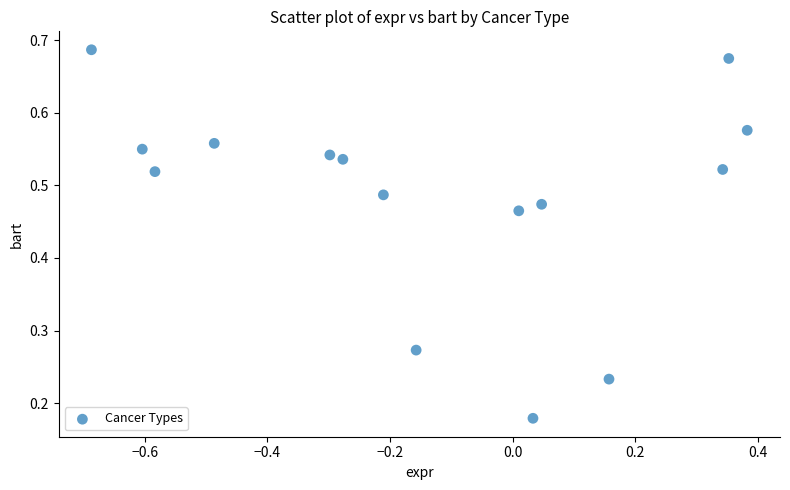

What is the range of X values (max minus min)?

1.1